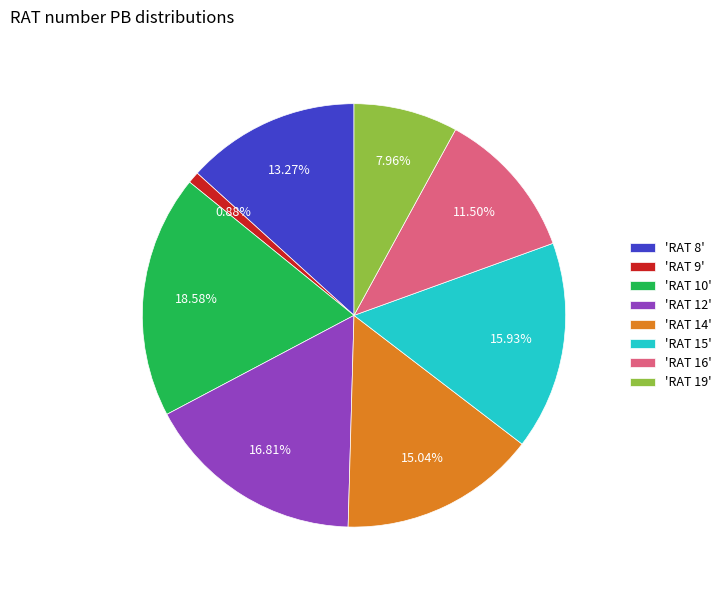

Combined, do 'RAT 15' and 'RAT 10' account for over 50%?

No